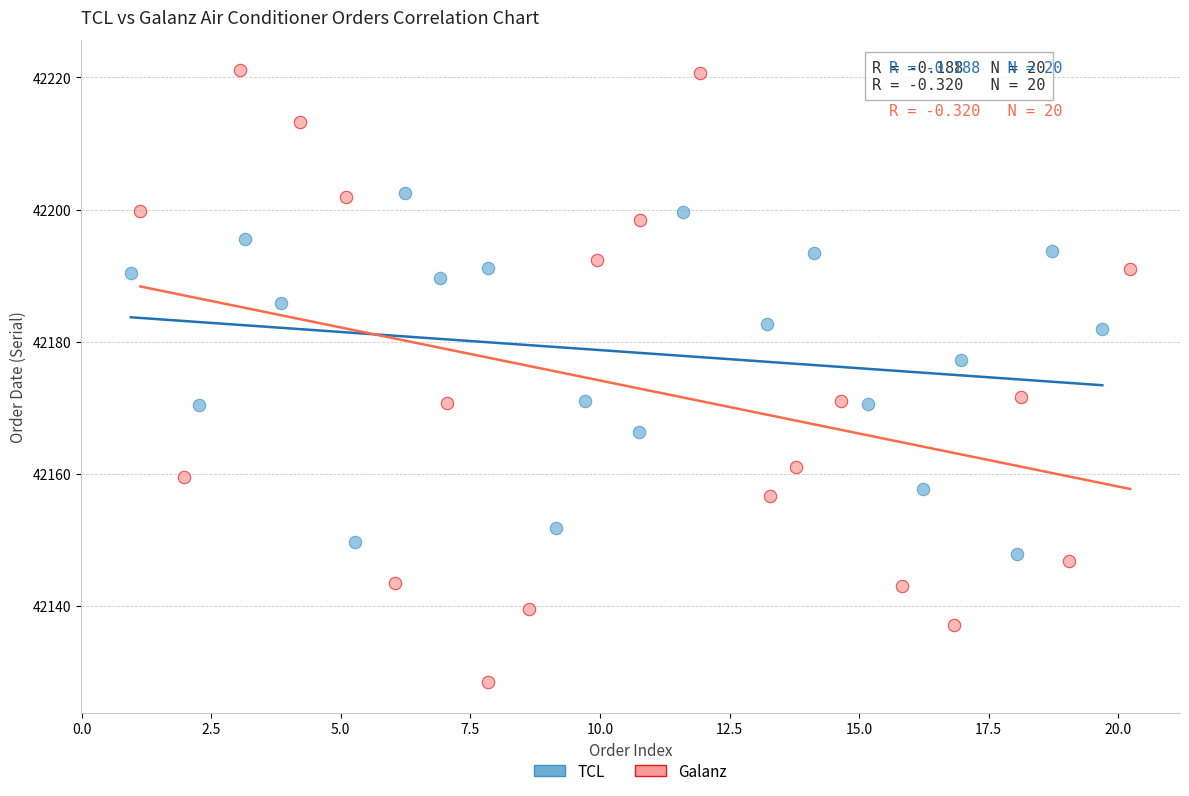

Which series reaches the maximum Y coordinate?

Galanz